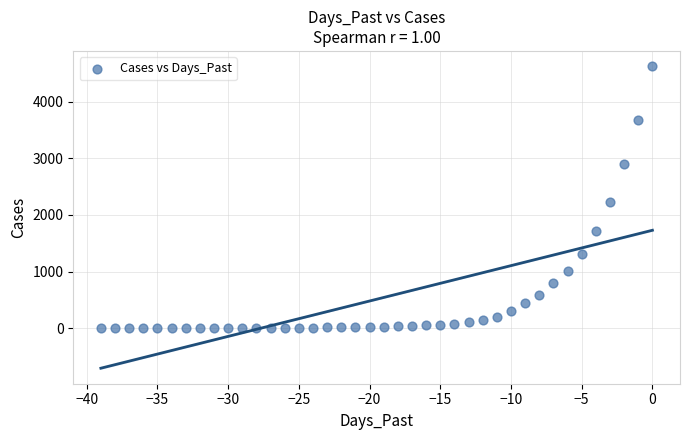

What Y value in the scatter plot is closest to 2316?

2226